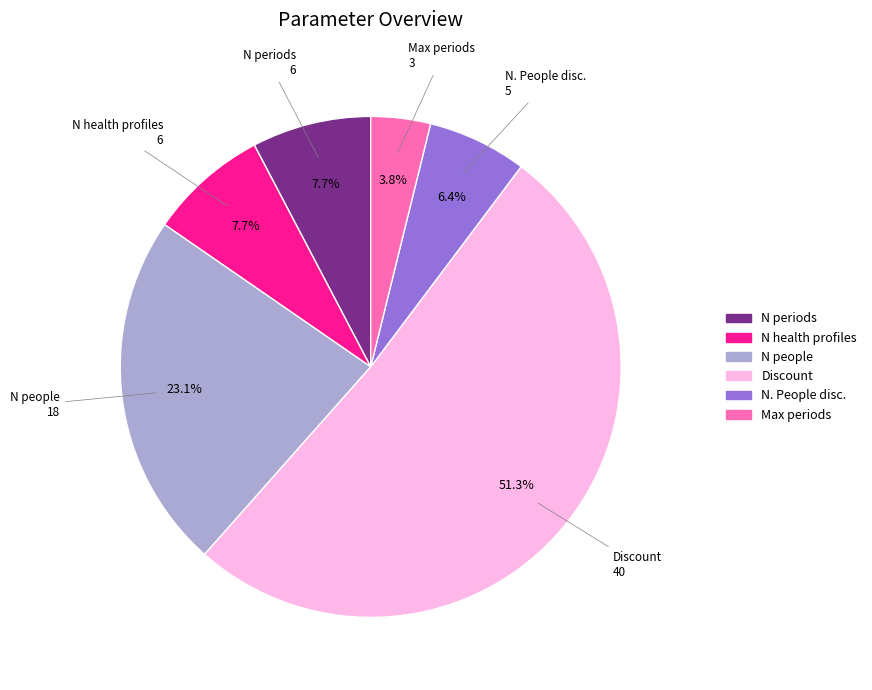

To the nearest percent, what is the difference between the N people and N. People disc. slice percentages?

17%